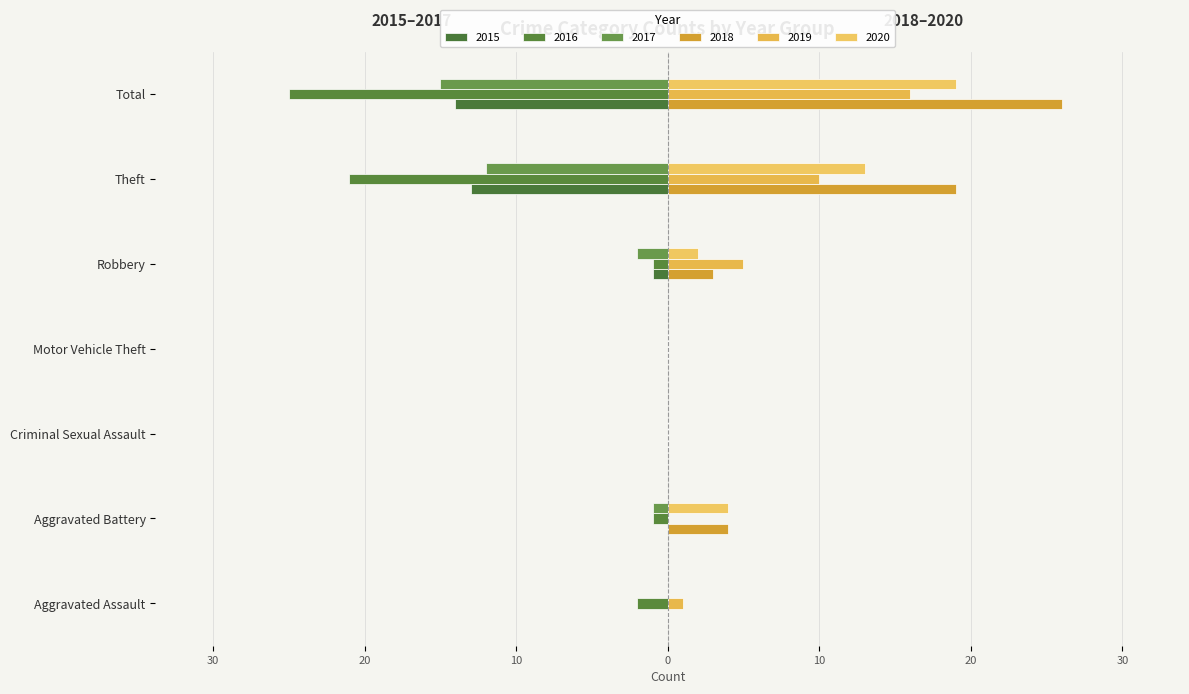

At how many categories does at least one series exceed 17?

2